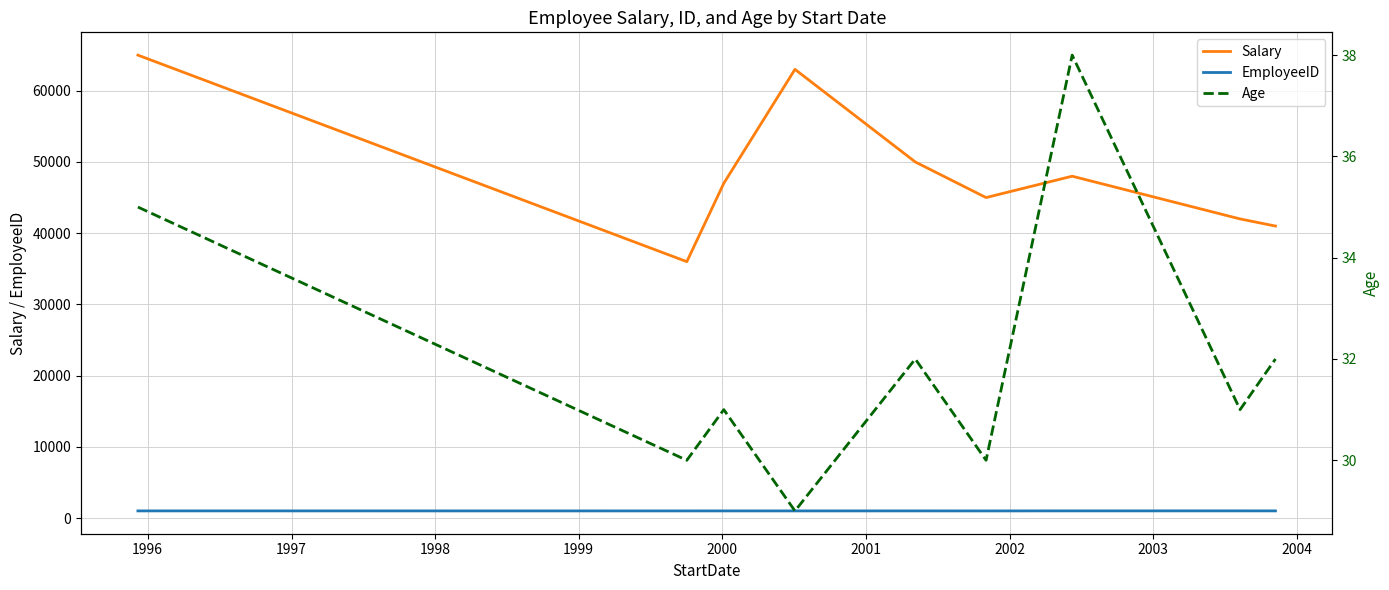

Count the EmployeeID values in the range 1003 to 1007.

5